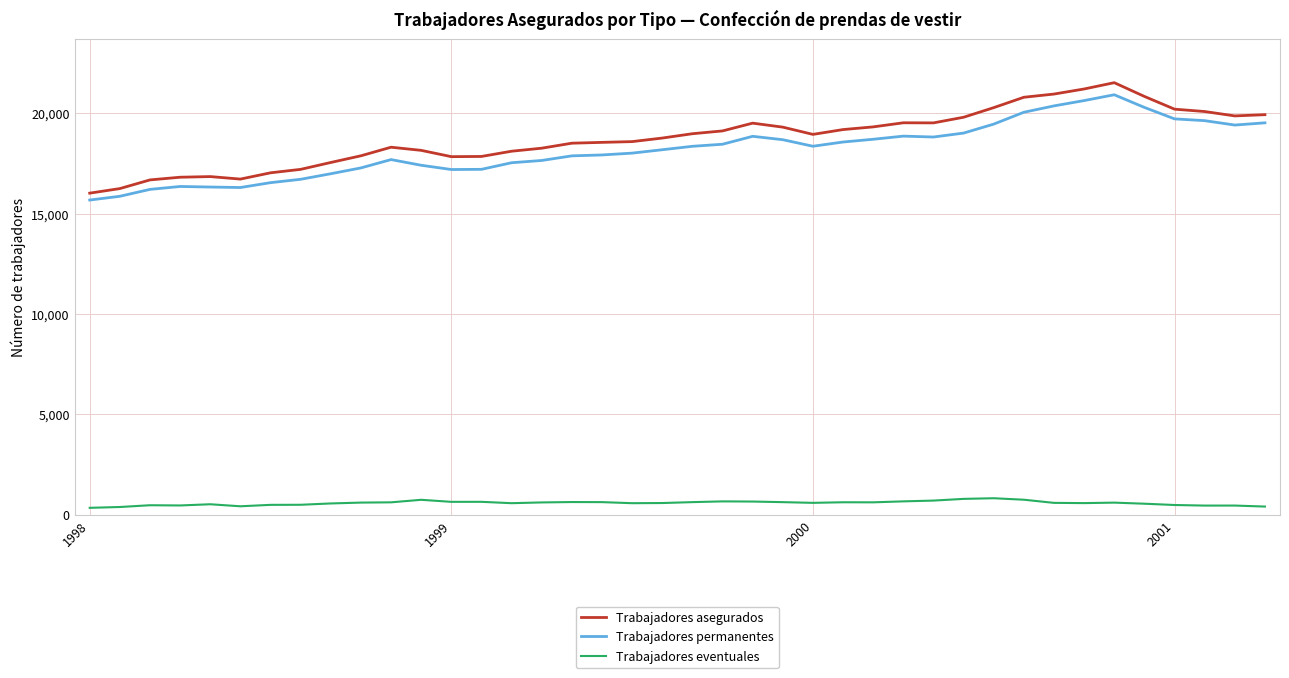

Which series has the widest spread of values?

Trabajadores asegurados